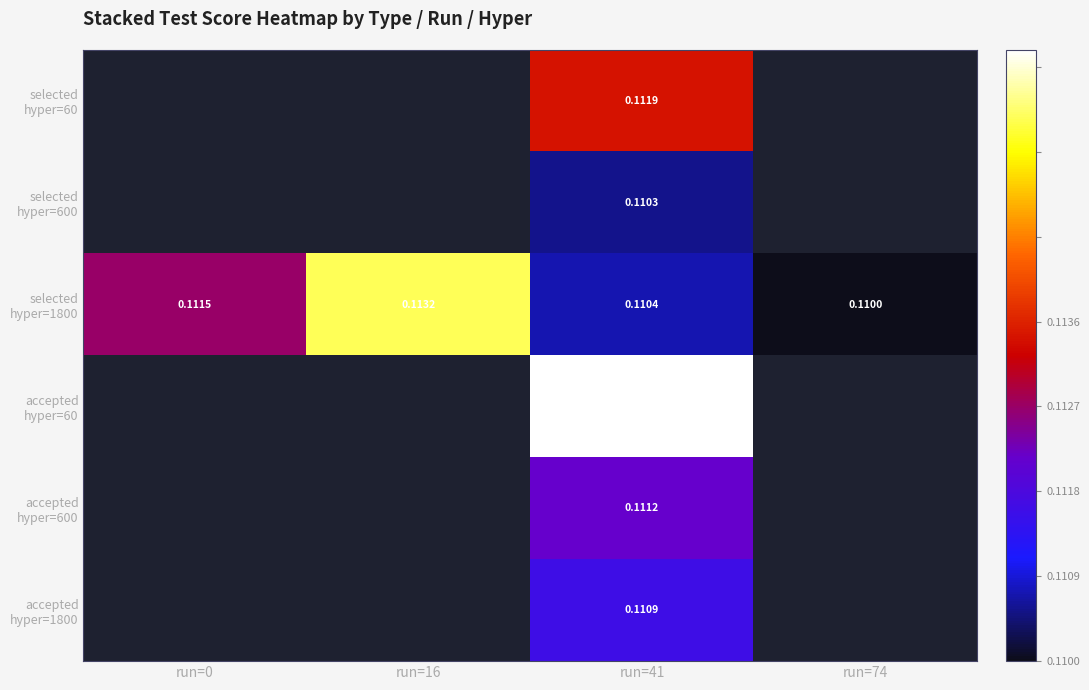

List the labels in order of selected hyper=1800 value, largest first.

run=16, run=0, run=41, run=74